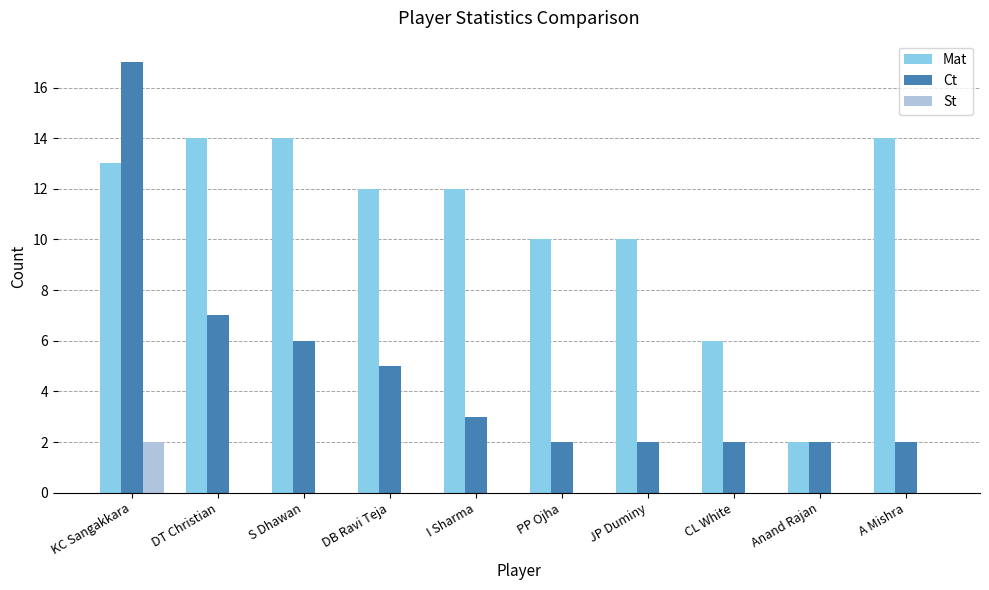

True or false: Ct has a value of 2 at S Dhawan.

False